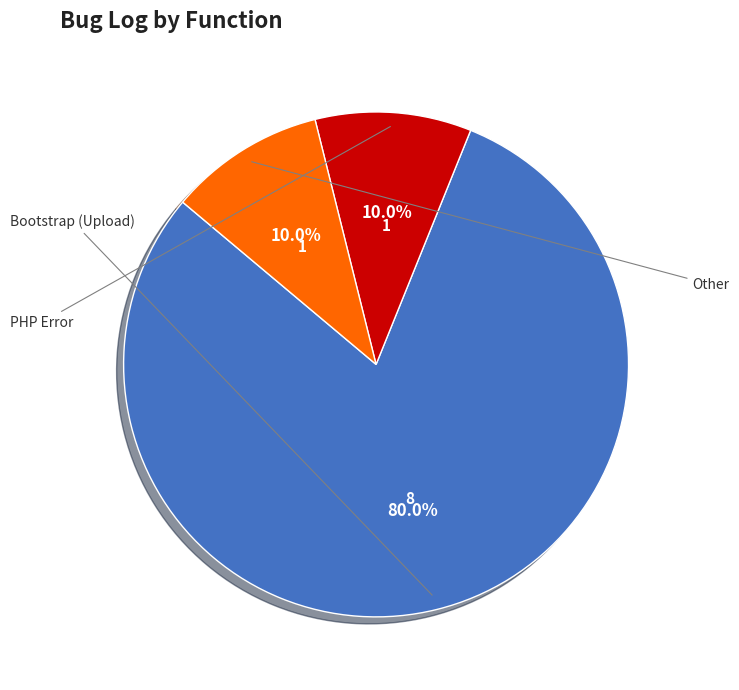

Is there a majority slice in this chart?

Yes